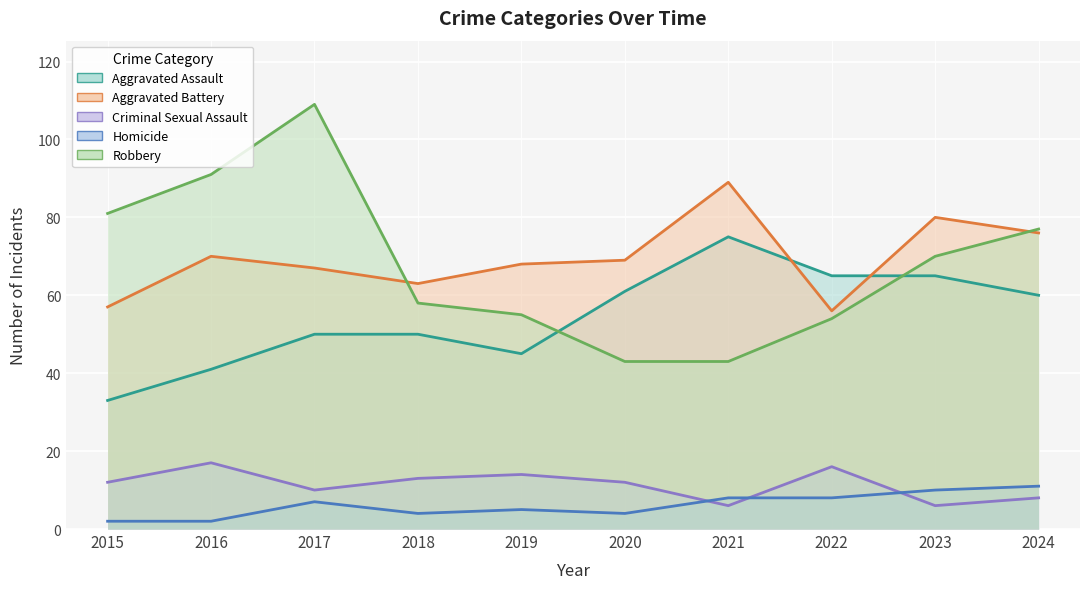

List the labels in order of Aggravated Battery value, largest first.

2021, 2023, 2024, 2016, 2020, 2019, 2017, 2018, 2015, 2022